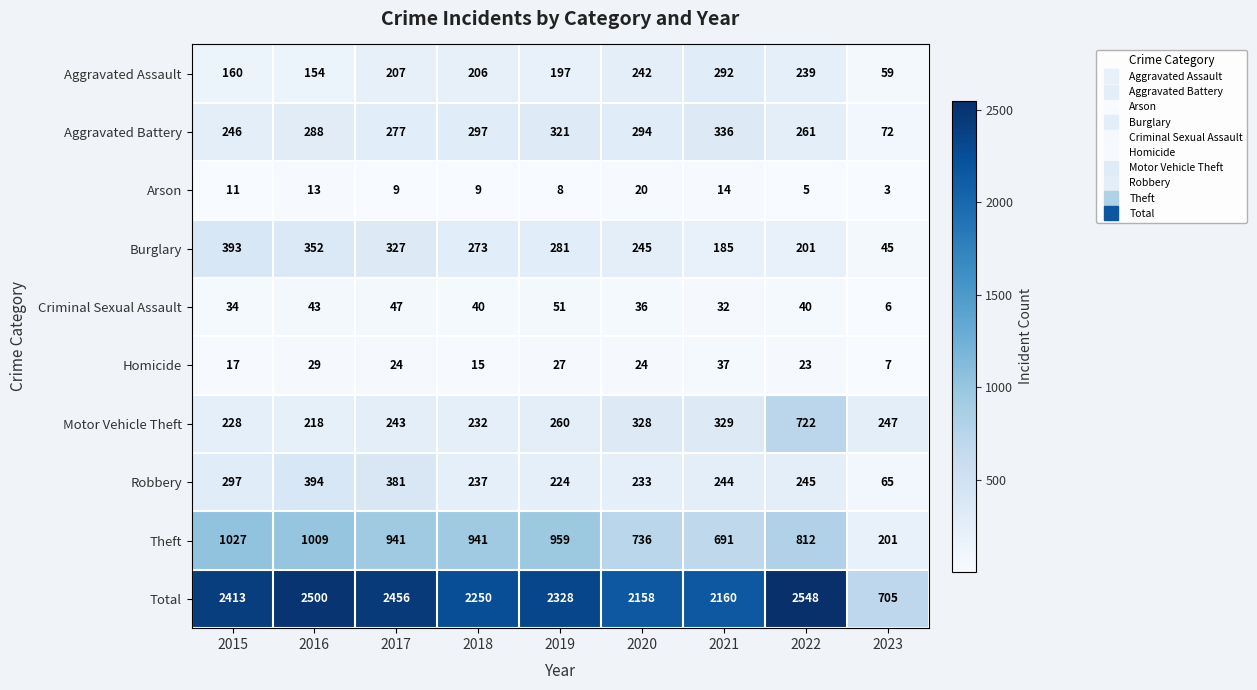

What is the smallest value displayed?

3